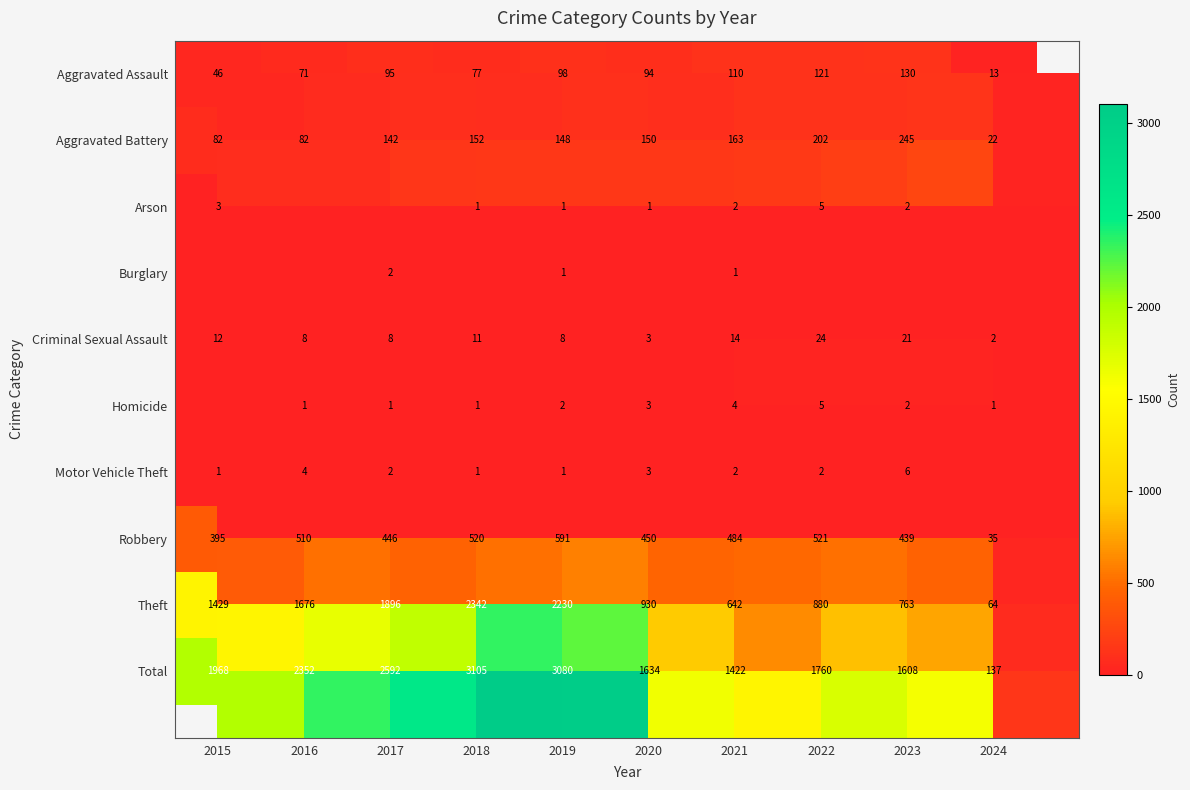

The value of Robbery at 2020 is 450. True or false?

True